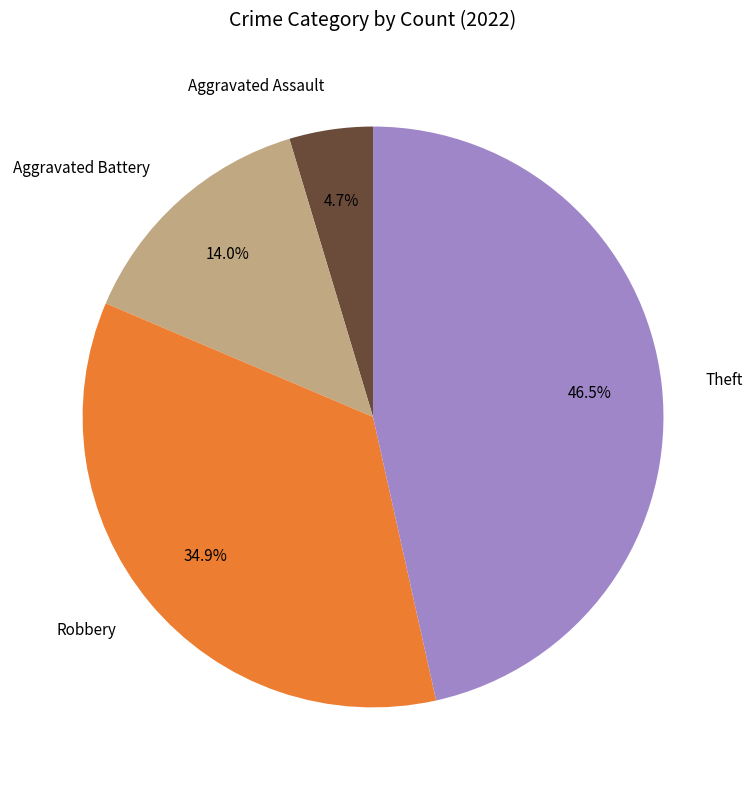

Between Robbery and Aggravated Battery, which is larger?

Robbery